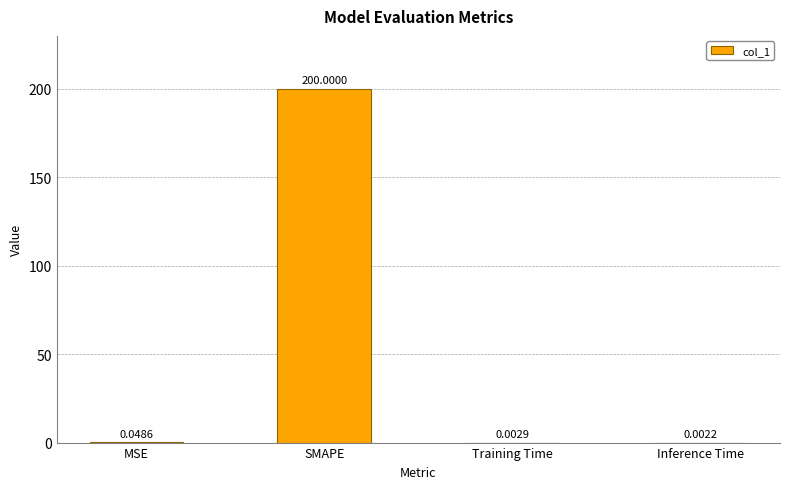

How many categories are shown in the chart?

4